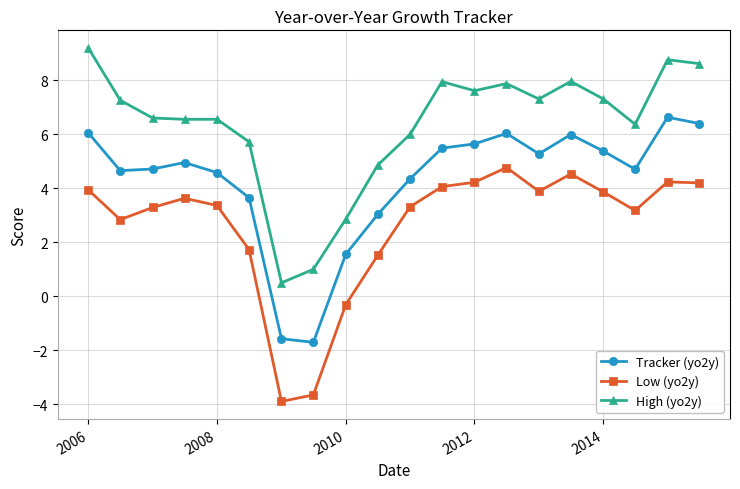

True or false: Low (yo2y) and High (yo2y) cross at least once.

False